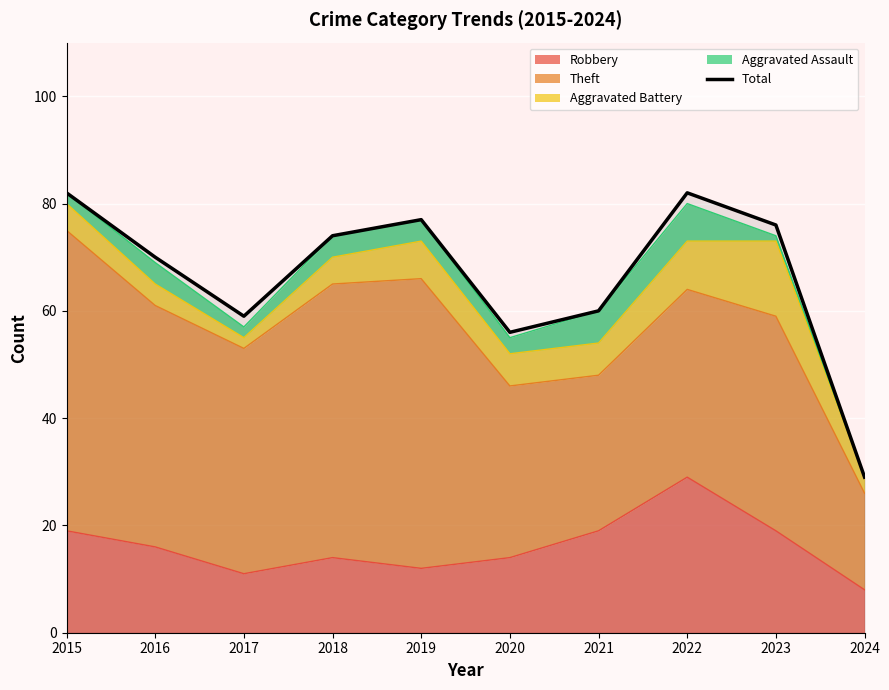

Reading left to right, extract all data points from this chart.

82	70	59	74	77	56	60	82	76	29